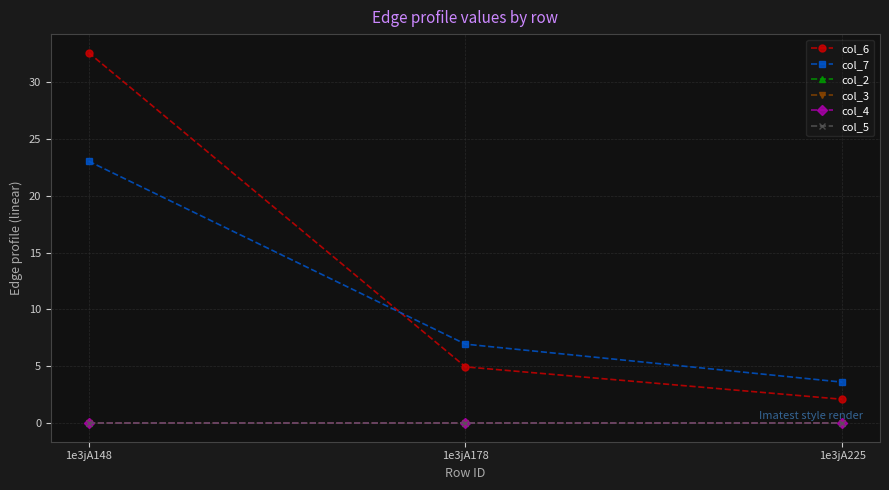

How many lines are shown in the chart?

6